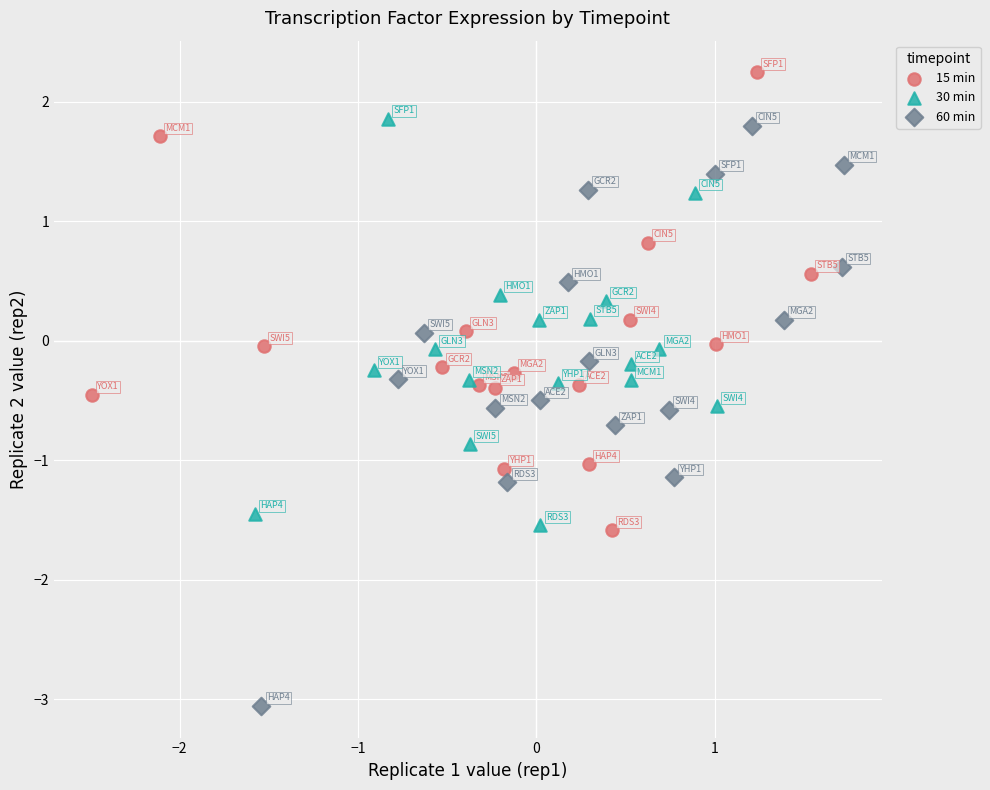

Which series has the widest spread of Y values?

60 min